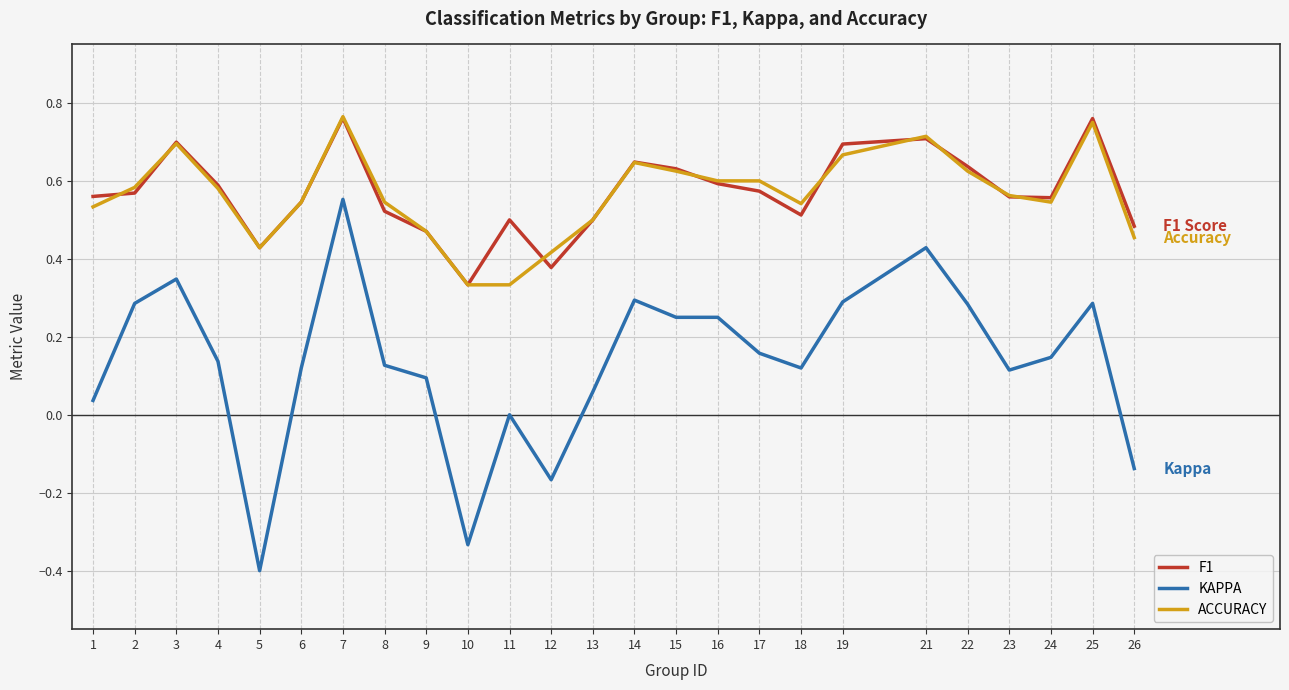

Is the value of KAPPA at 5 greater than the value of F1 at 26?

No